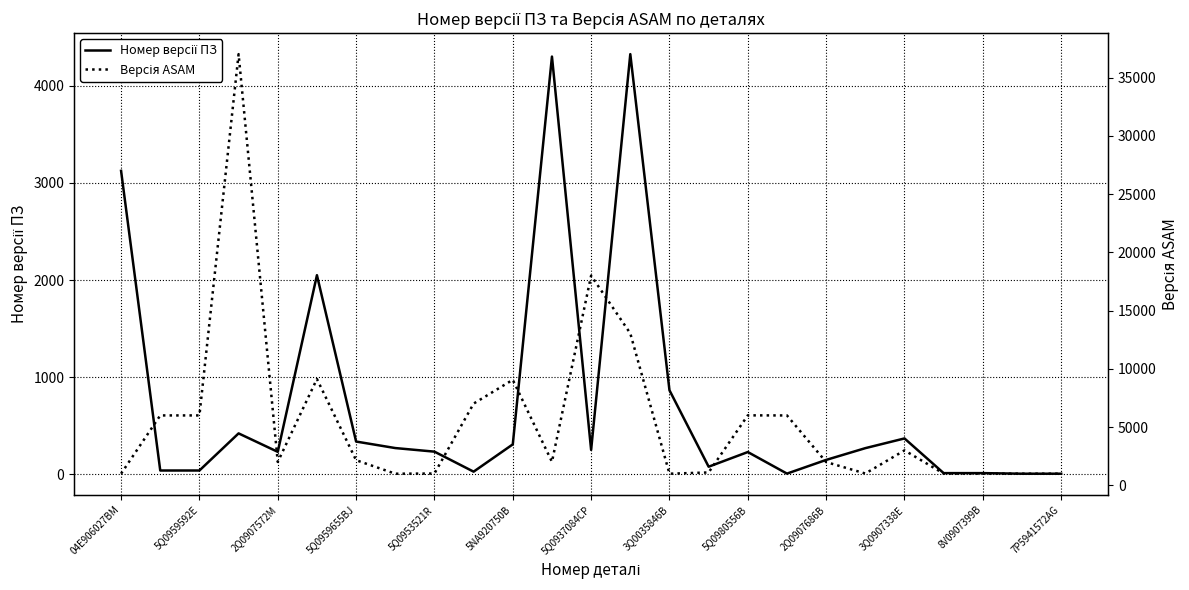

Which series has the largest total across all categories?

Версія ASAM